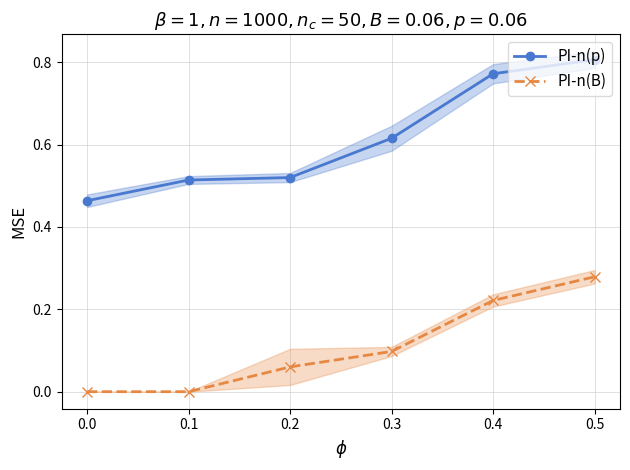

The PI-n(B) series shows 0.1 at 0.2. True or false?

False